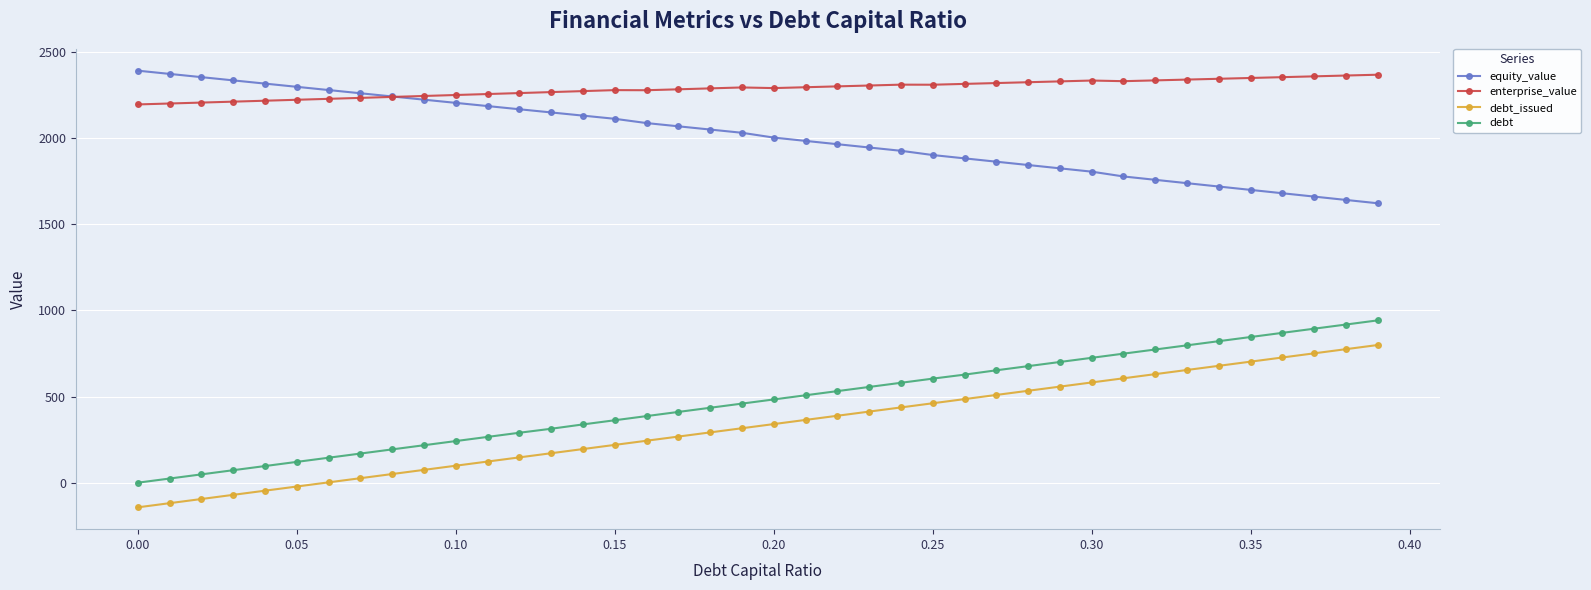

How many data points in debt_issued are above 340?

20